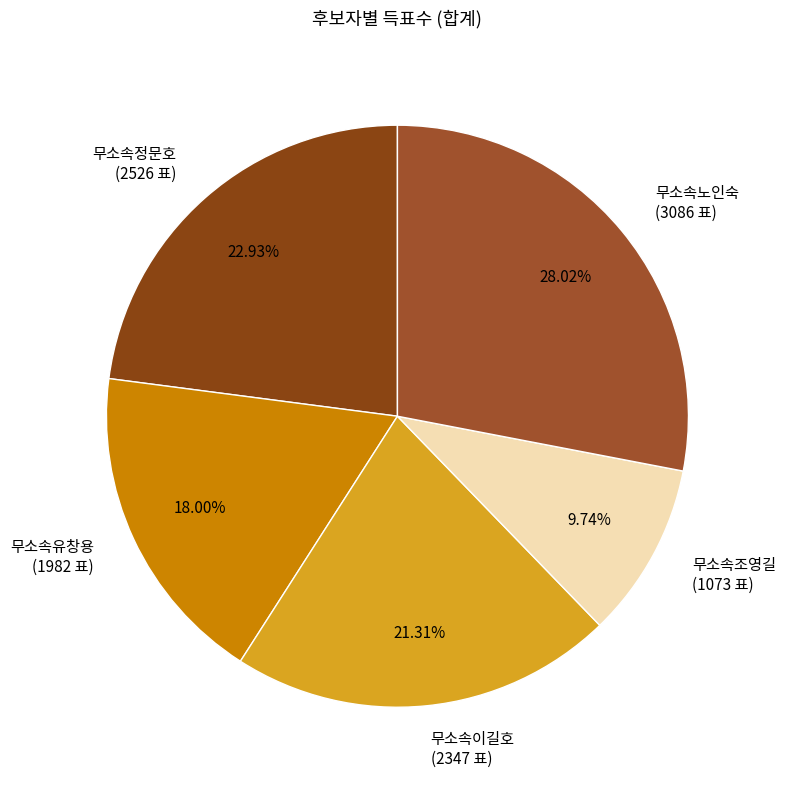

Count the number of slices in the pie.

5